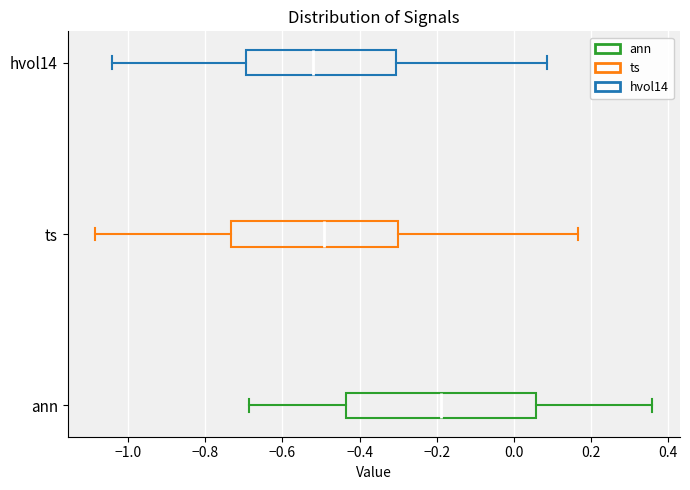

Which box has the furthest to the right median line?

ann